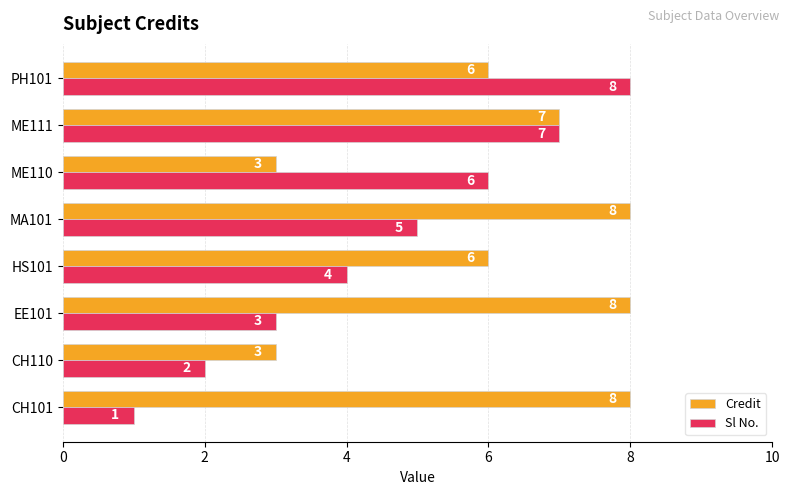

Which series has the largest range (max minus min)?

Sl No.